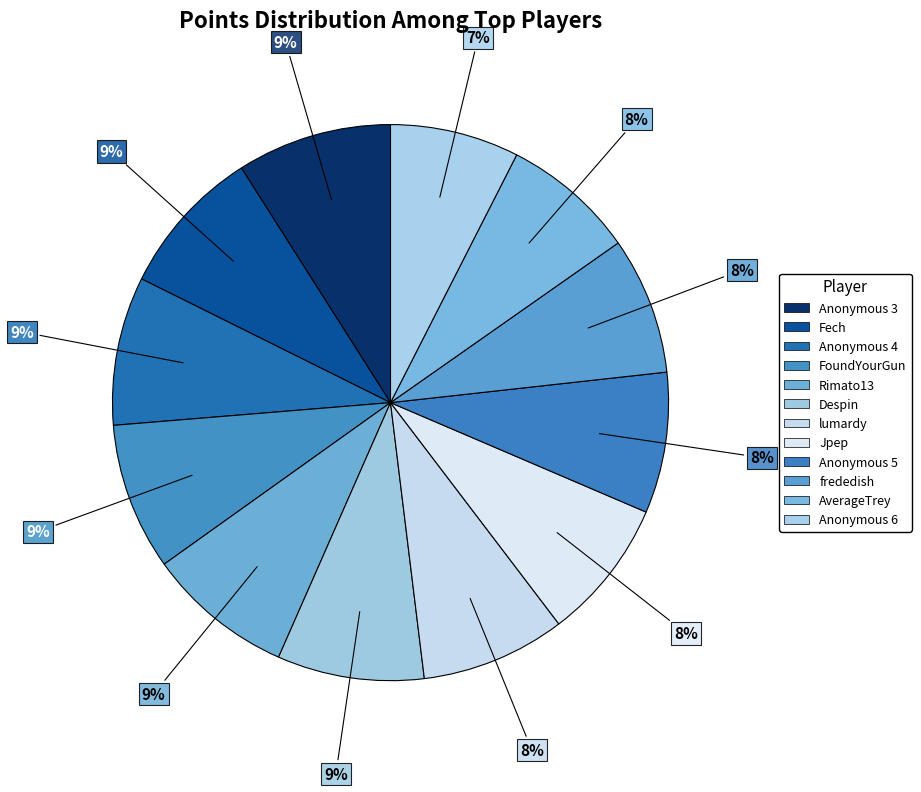

How many slices are in this pie chart?

12